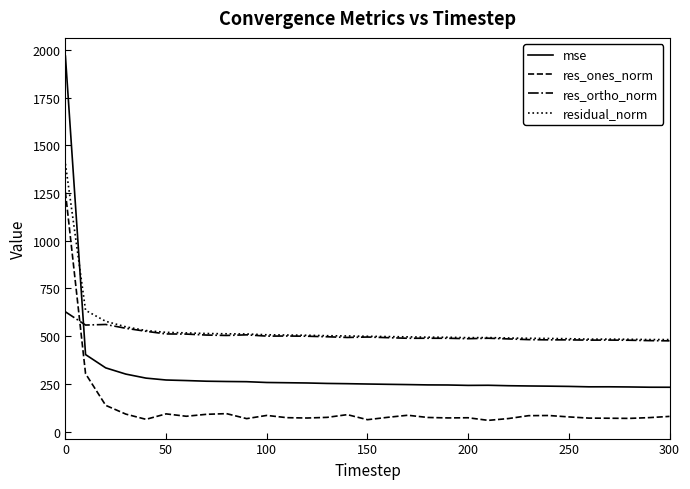

Does the chart have visible grid lines?

No